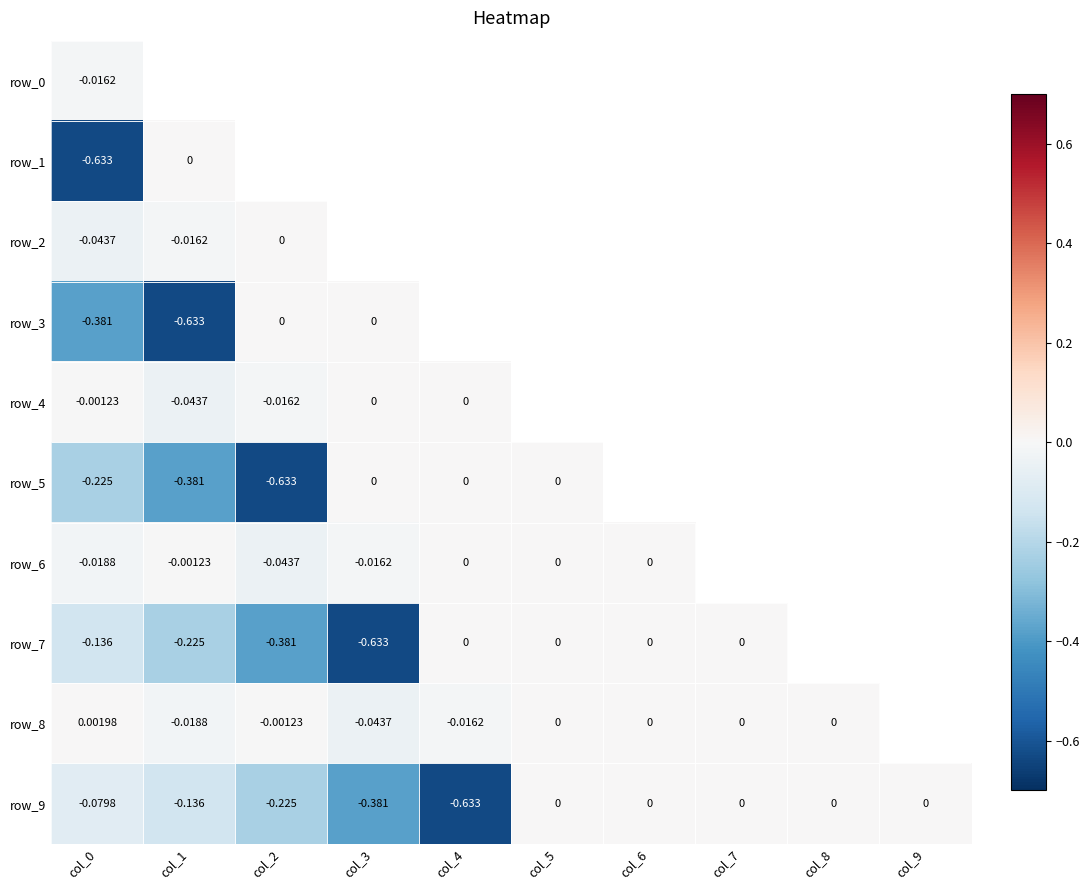

What is the average value of the row_9 series?

-0.1